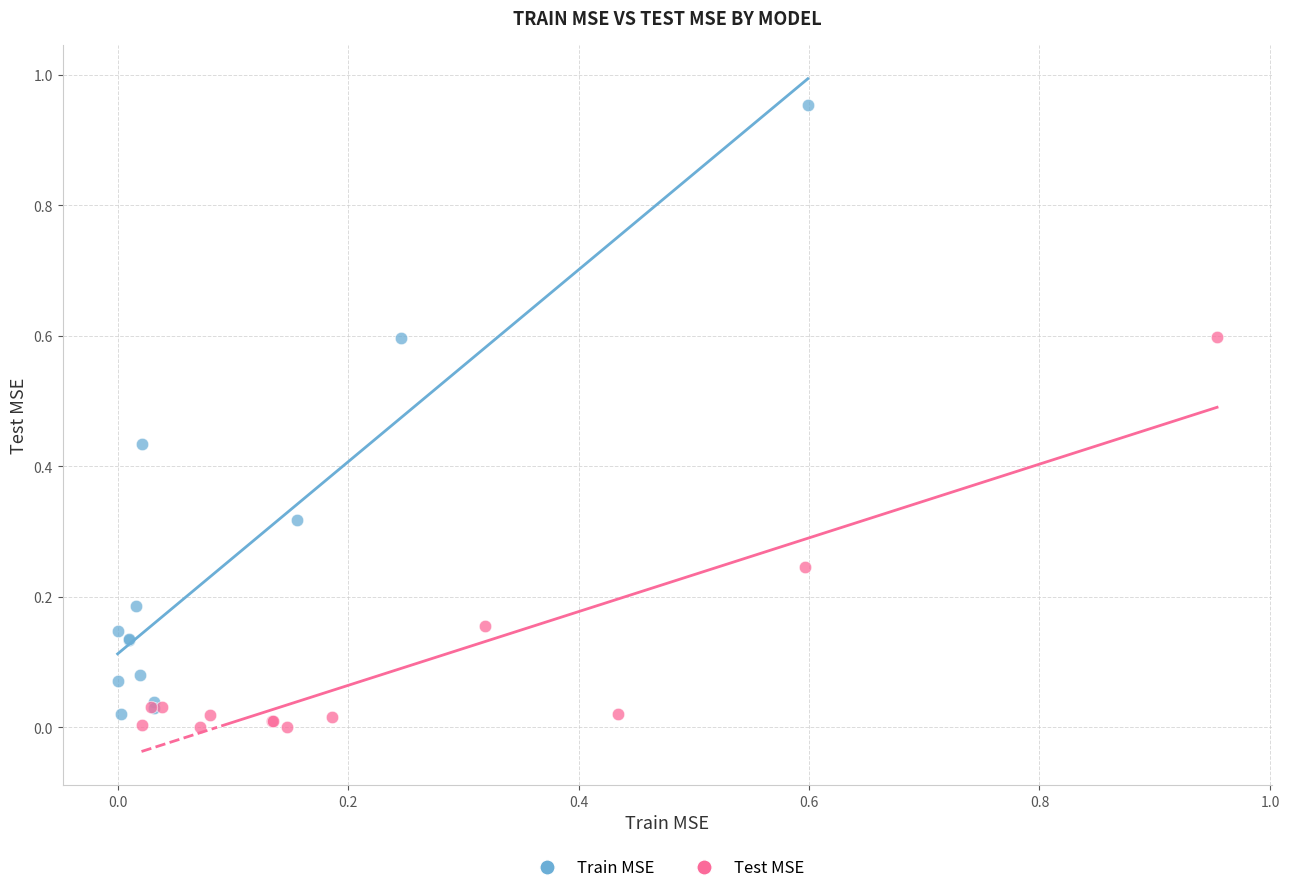

Which series contains the highest Y value?

Train MSE